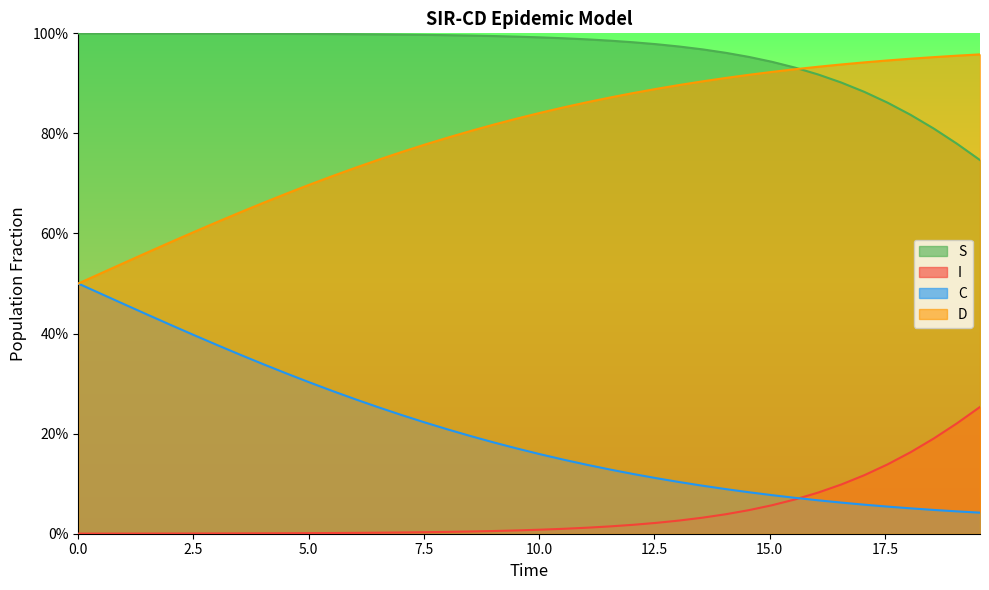

True or false: I has more than 1 points higher than both neighbors.

False